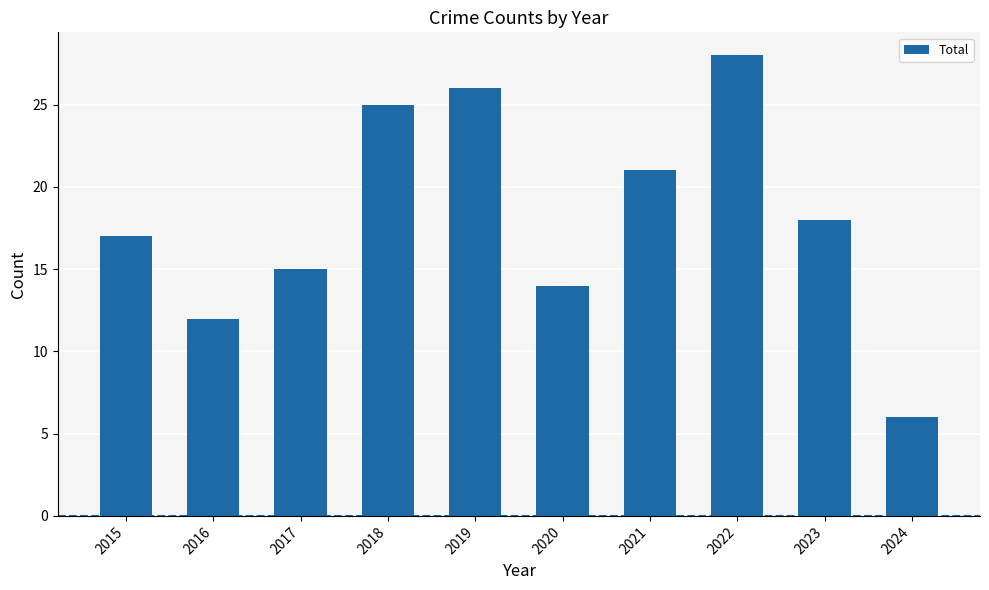

The value at 2017 is 24. True or false?

False